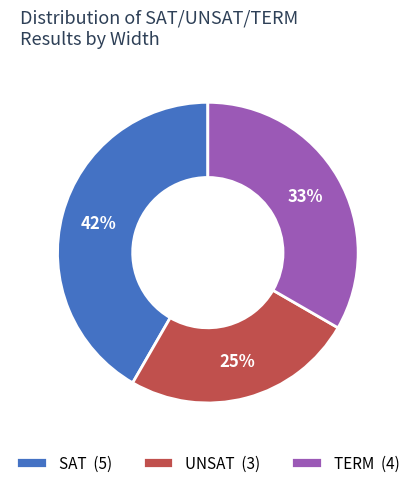

Which has a higher value, TERM (4) or SAT (5)?

SAT (5)